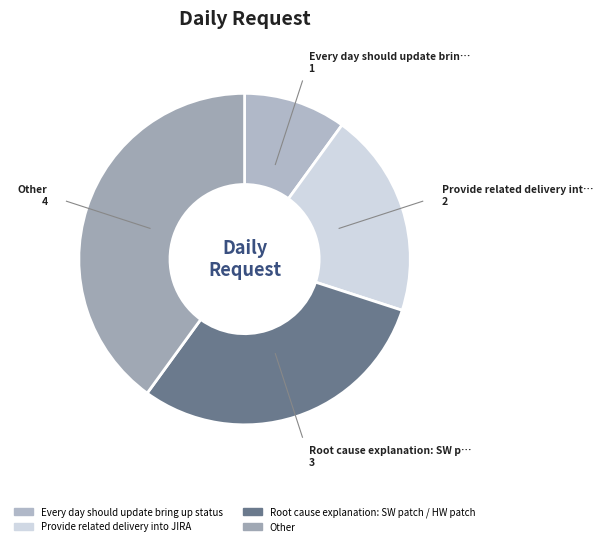

Is it true that Every day should update bring up status is 10% of the pie?

True